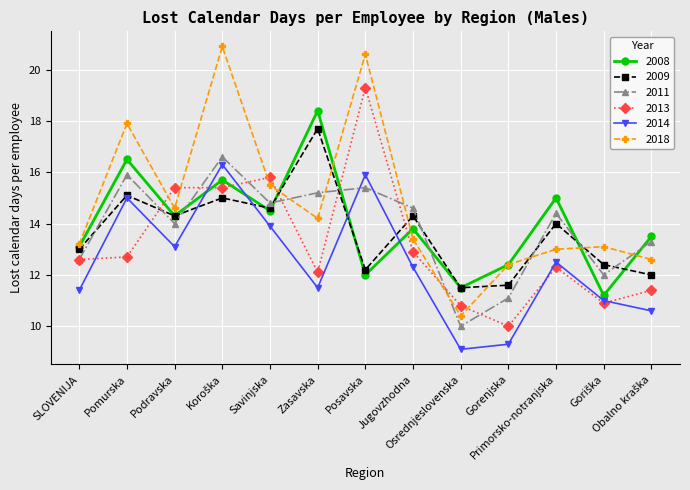

What is the difference between the maximum and minimum values in the 2014 series?

7.2